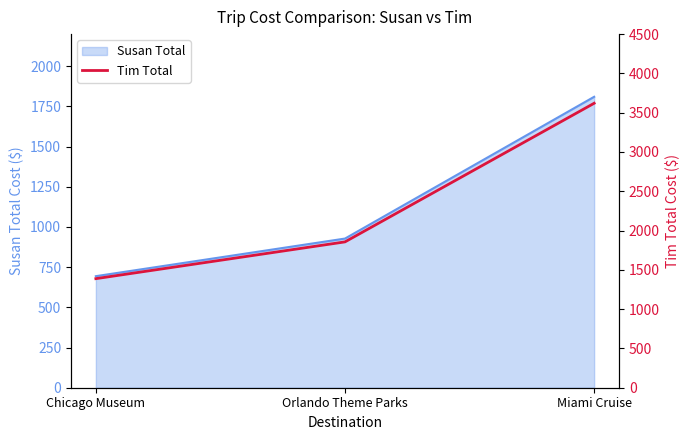

How many values in the Susan Total series are below 928?

1